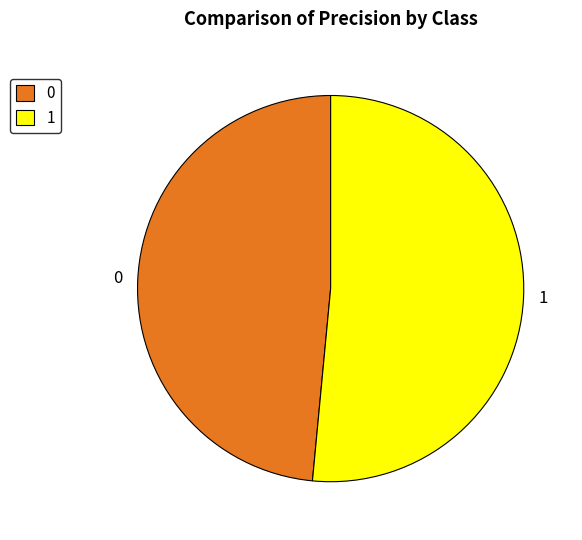

Which slice is the largest?

1